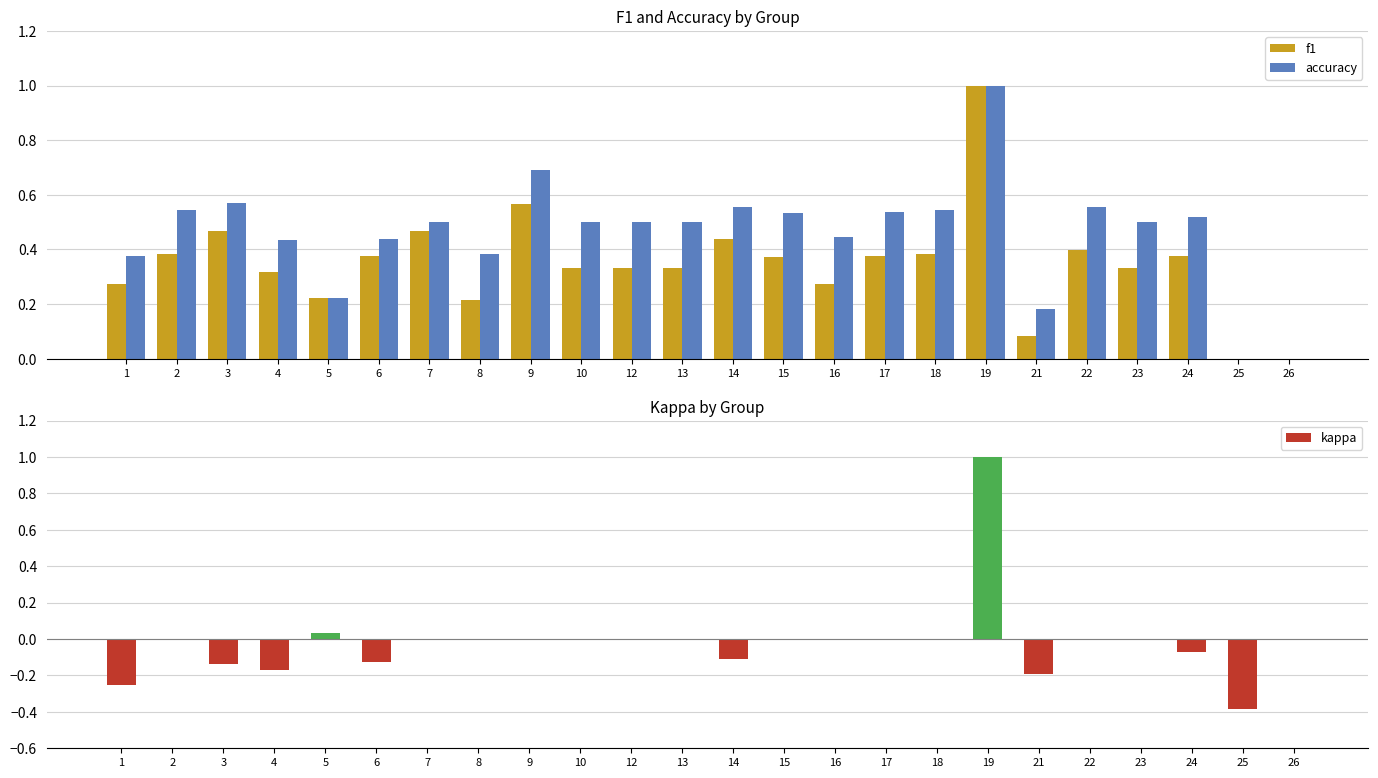

Which series has the widest spread of values?

f1